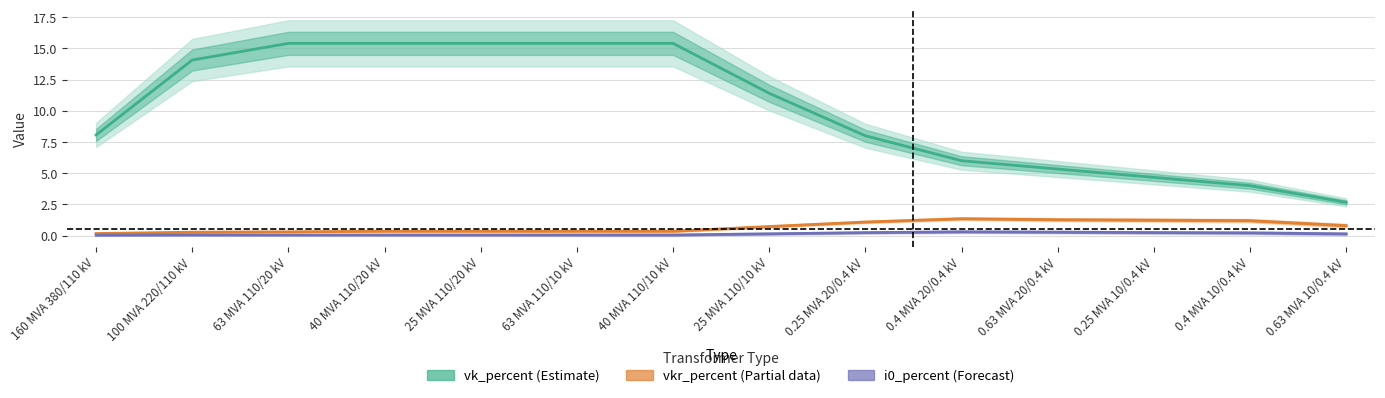

Reading left to right, extract all data points from this chart.

vk_percent (Estimate): 8.1	14.1	15.4	15.4	15.4	15.4	15.4	11.4	8.0	6.0	5.3	4.7	4.0	2.7
vkr_percent (Partial data): 0.2	0.3	0.3	0.4	0.4	0.4	0.4	0.7	1.1	1.4	1.3	1.2	1.2	0.8
i0_percent (Forecast): 0.0	0.1	0.0	0.1	0.1	0.1	0.1	0.1	0.2	0.3	0.3	0.2	0.2	0.1